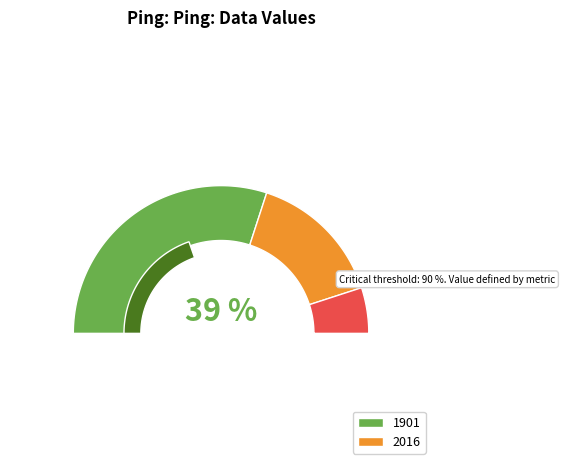

Is it true that 1901 is 48% of the pie?

False